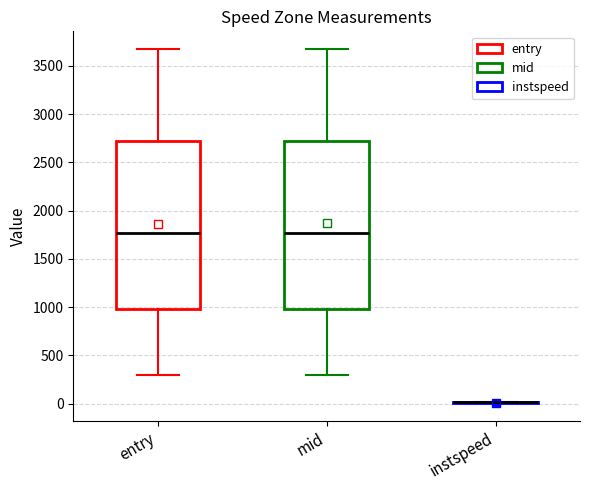

Reading left to right, read every box against the y-axis: the position of its median line, the range the box covers, and the ends of its whiskers. The values are not printed on the chart, so give them approximately, as read against the axis.

entry: median 1750, box 1000 to 2700, whiskers 300 to 3650
mid: median 1750, box 1000 to 2750, whiskers 300 to 3700
instspeed: box collapsed to a line at 0, whiskers 0 to 0